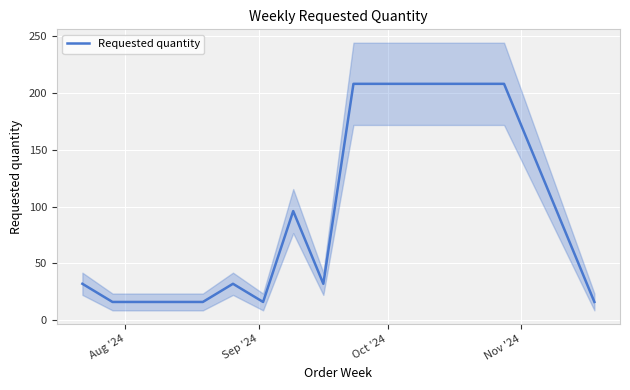

What is the maximum value for Requested quantity?

208